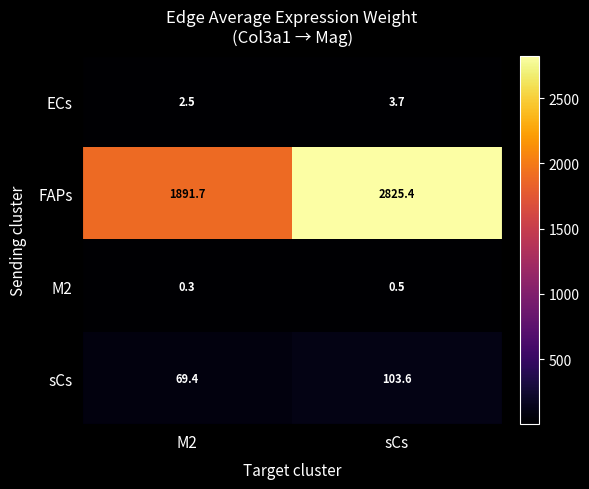

What is the average value of the sCs series?

86.5